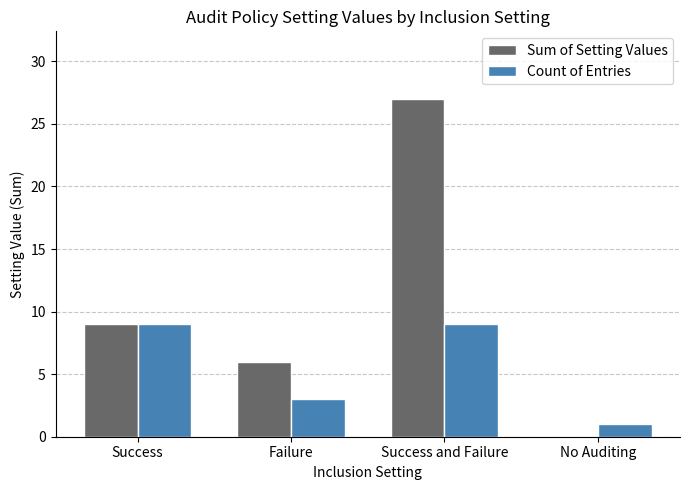

Which series has the largest total across all categories?

Sum of Setting Values